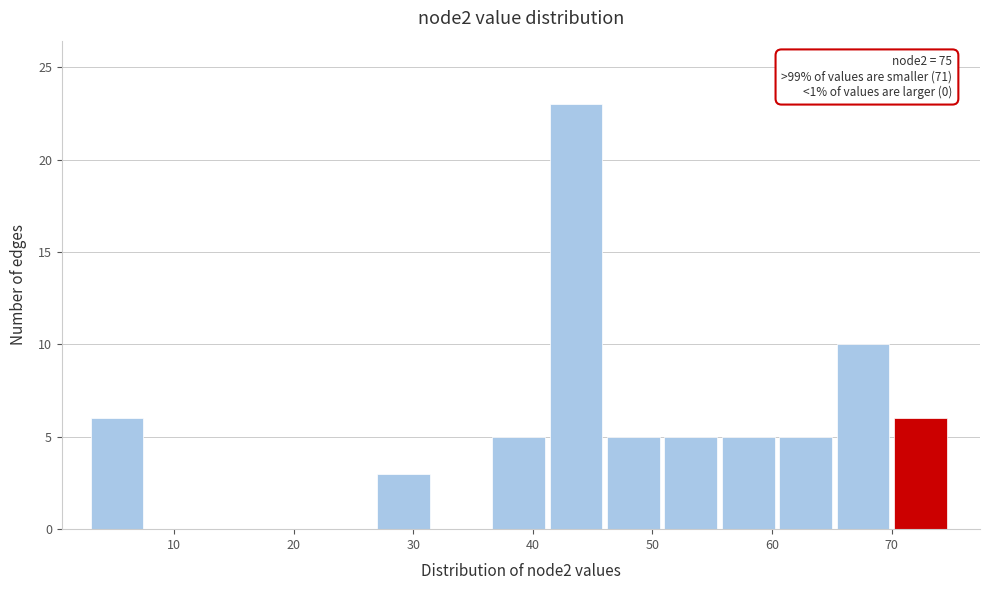

Which range on the x-axis has the tallest bar?

41.4 to 46.2